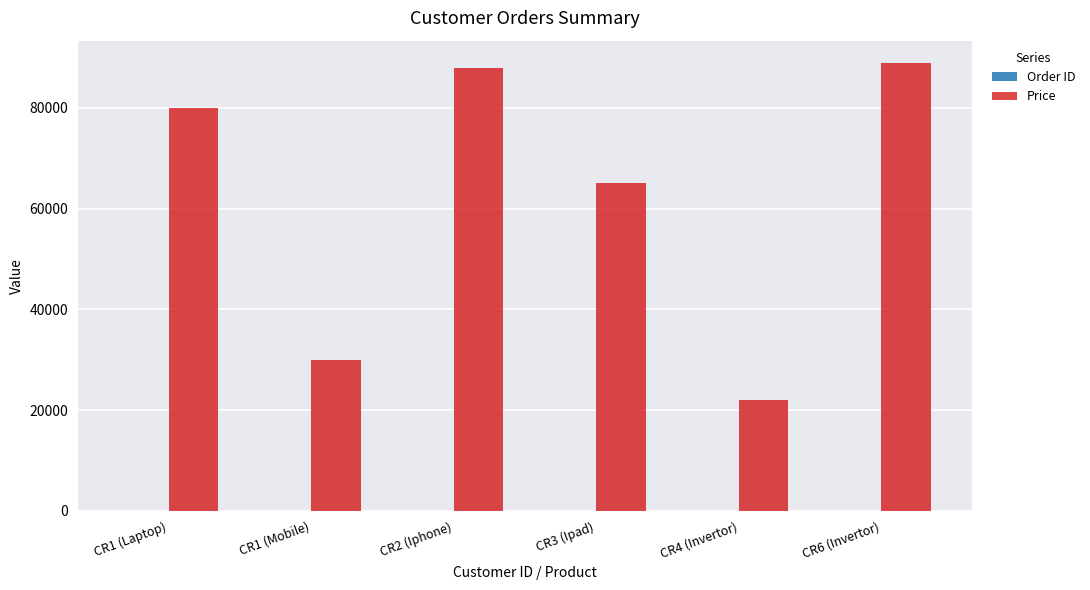

Between CR3 (Ipad) and CR4 (Invertor), which series saw the biggest shift?

Price